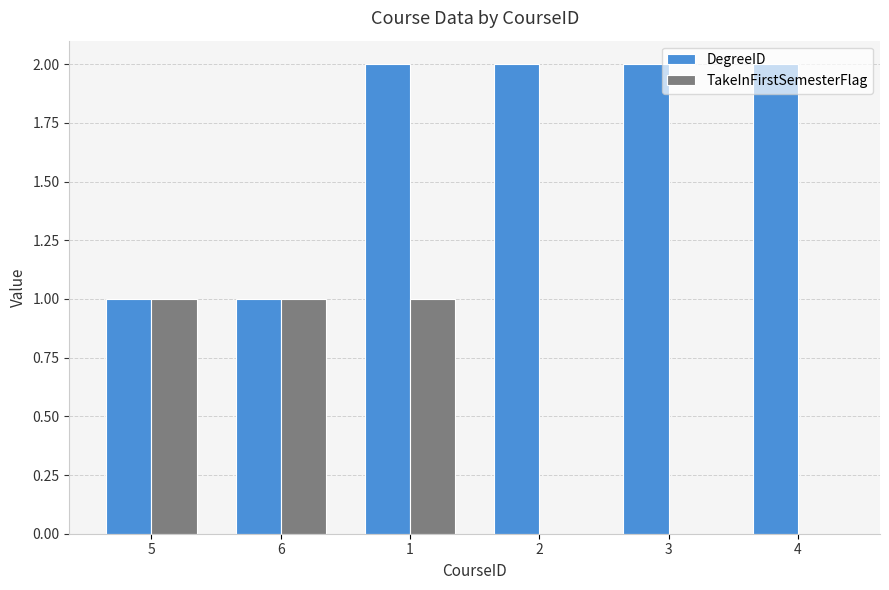

Which series changed the most between 1 and 4?

TakeInFirstSemesterFlag